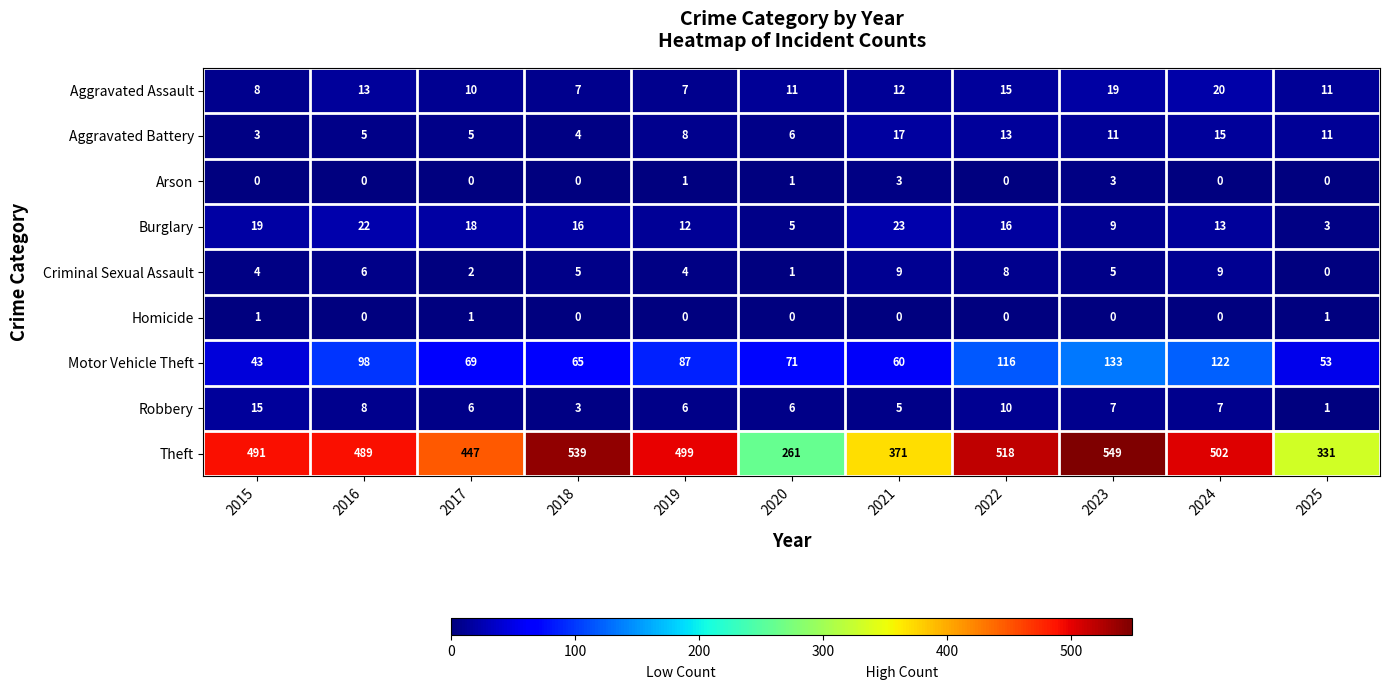

Is it true that Criminal Sexual Assault equals 2 at 2017?

True